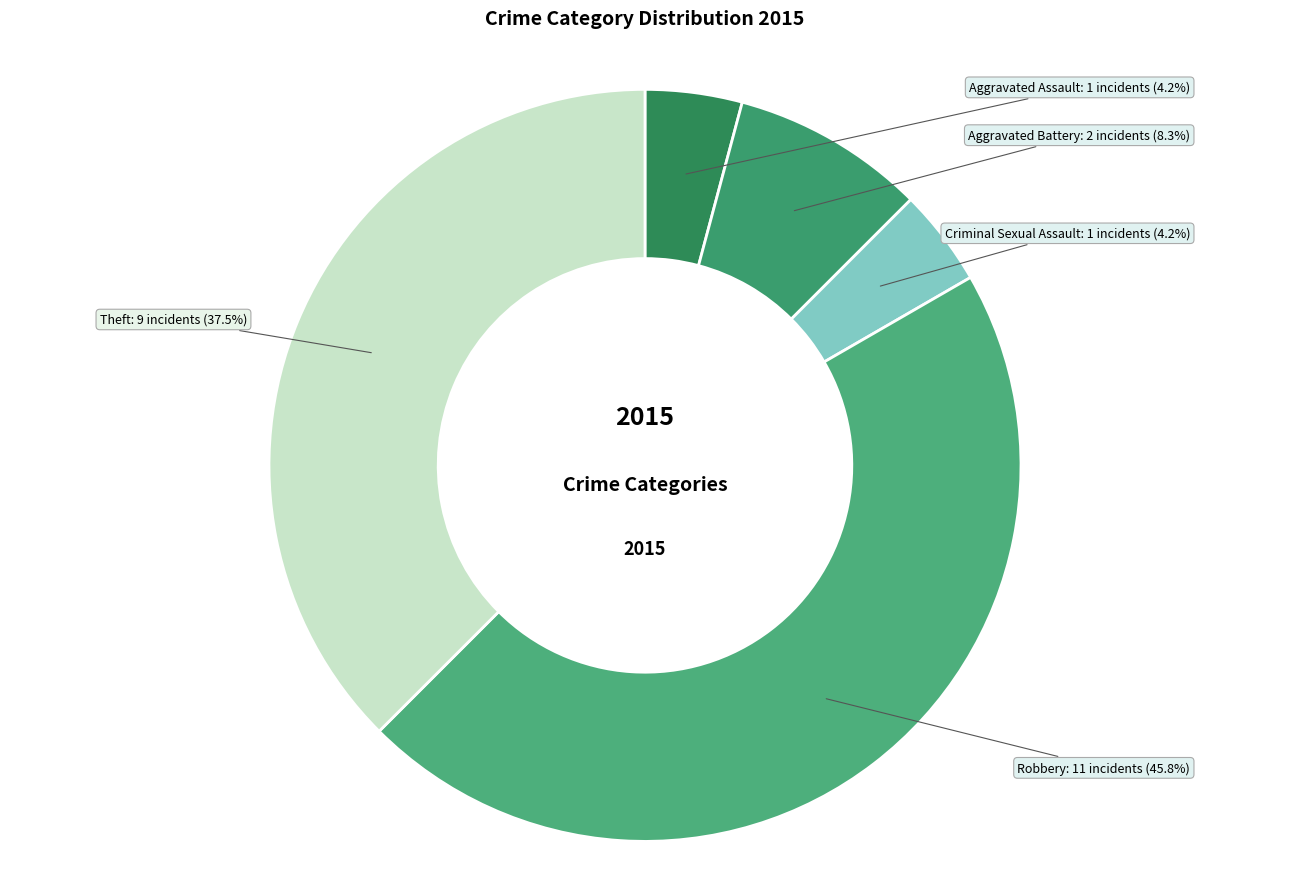

What is the ratio of the value at Robbery to the value at Aggravated Battery?

5.5